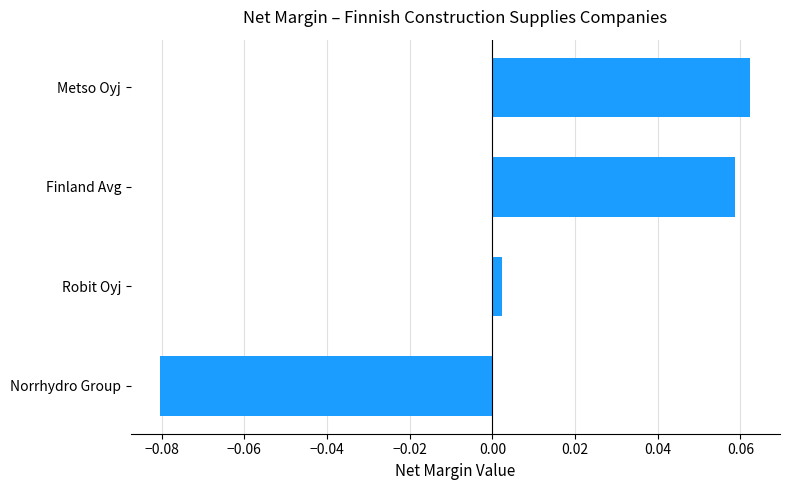

What is the change in value from Norrhydro Group to Finland Avg?

+0.1